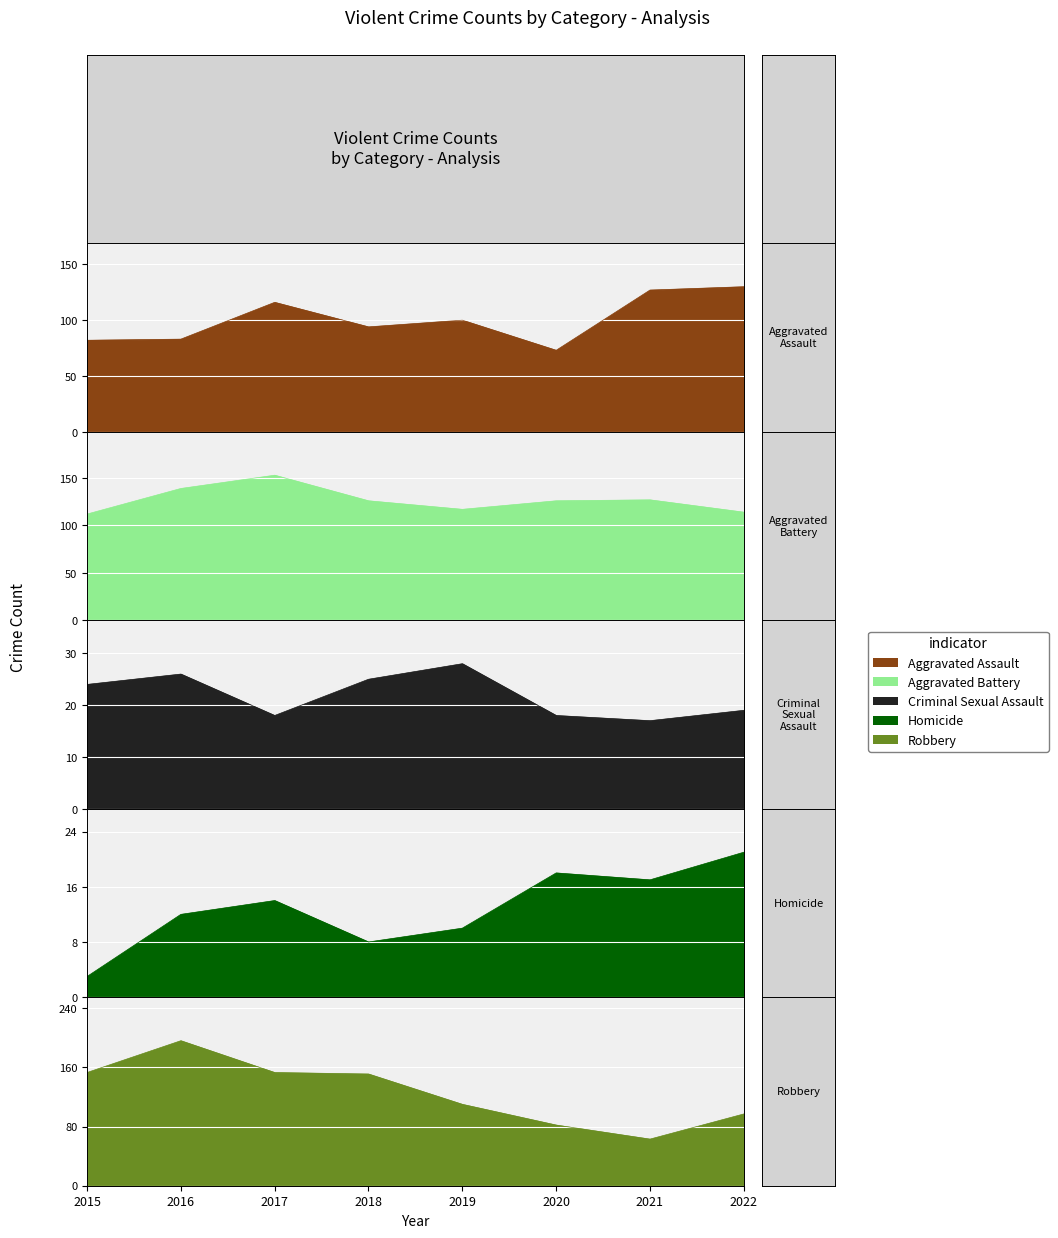

What are all the series names shown in the legend?

Aggravated Assault, Aggravated Battery, Criminal Sexual Assault, Homicide, Robbery